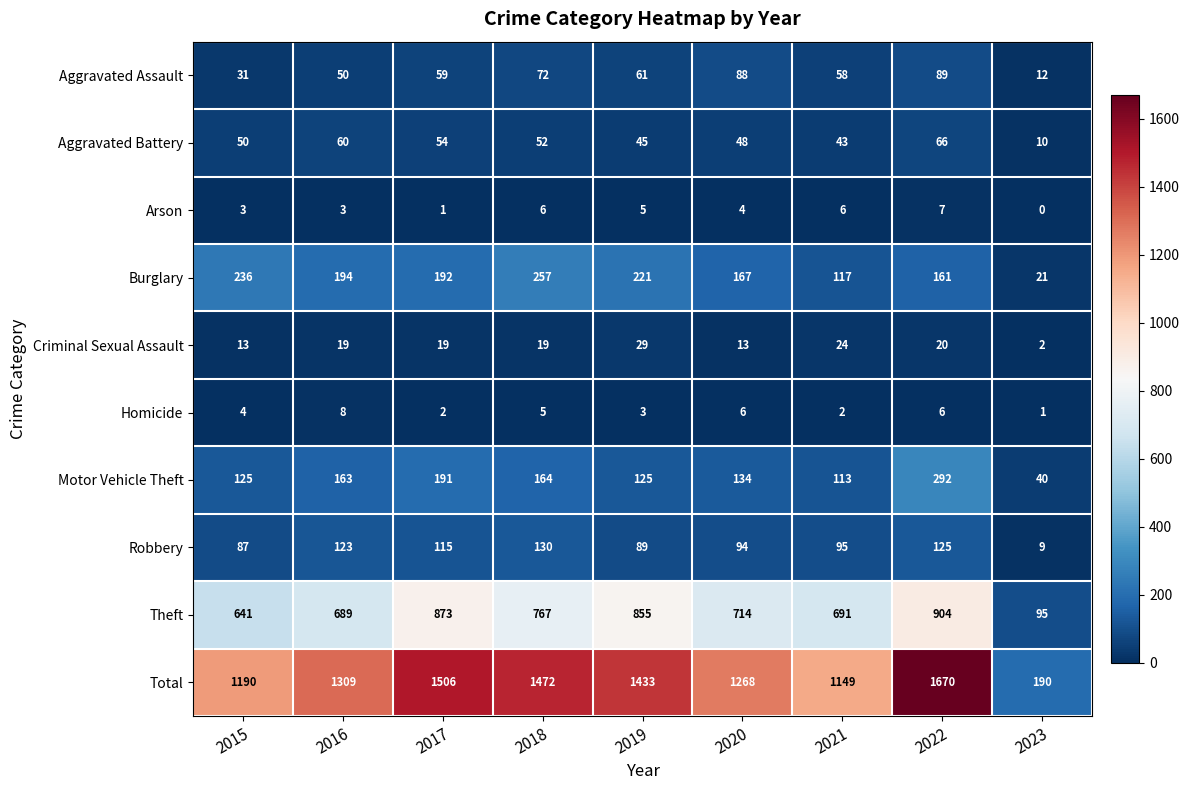

At which category does the chart reach its peak across all series?

2022